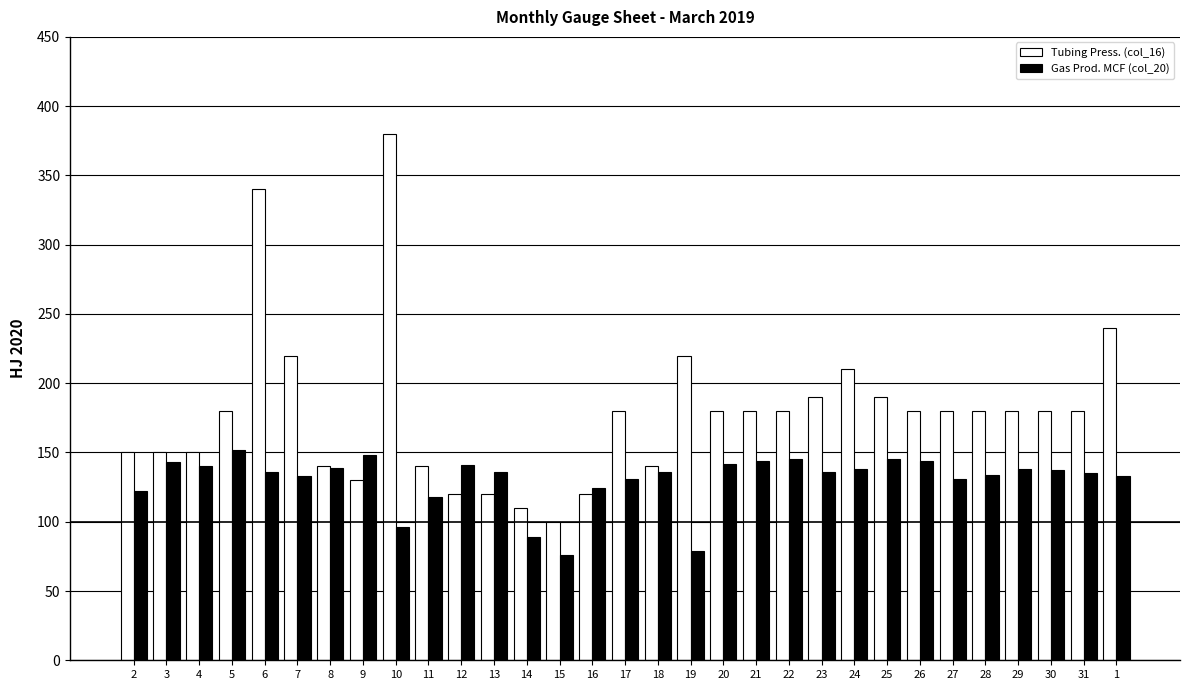

Which series has the largest total across all categories?

Tubing Press. (col_16)